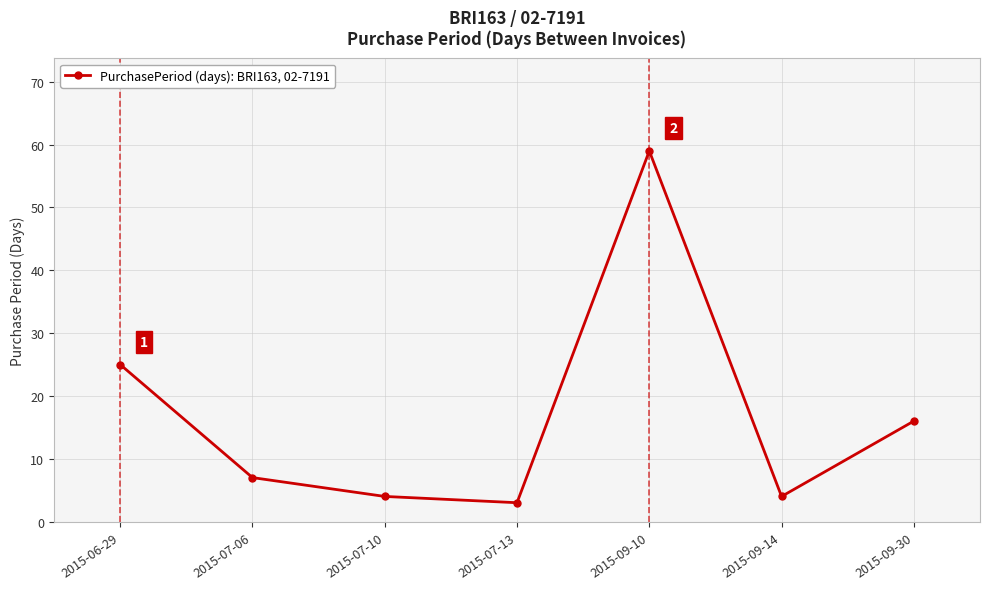

What is the minimum value shown in the chart?

3